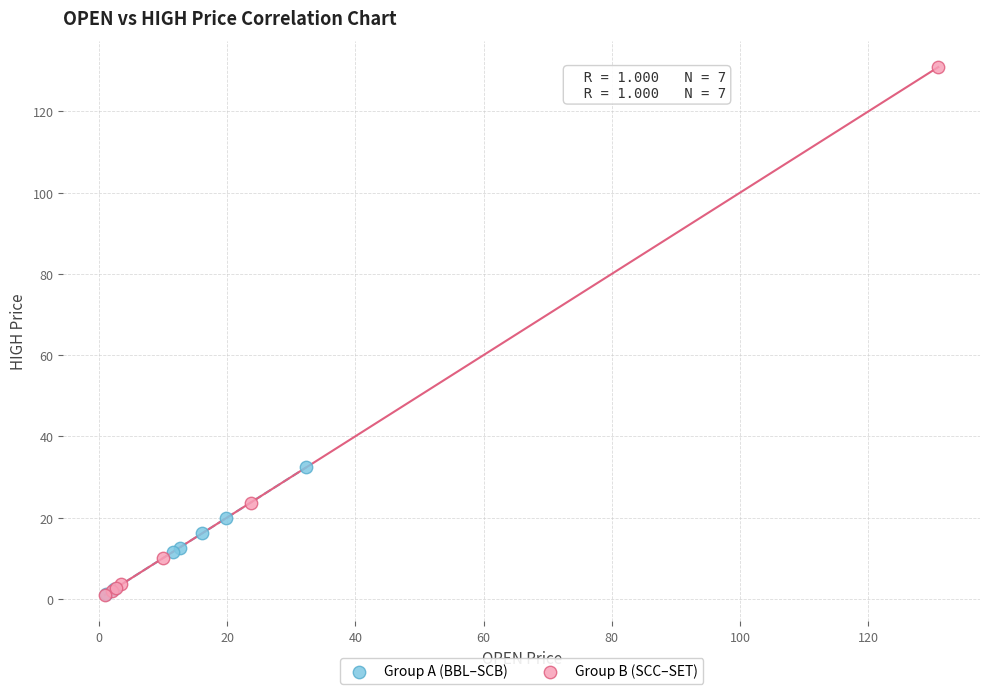

Which series has the largest Y range (max minus min)?

Group B (SCC–SET)